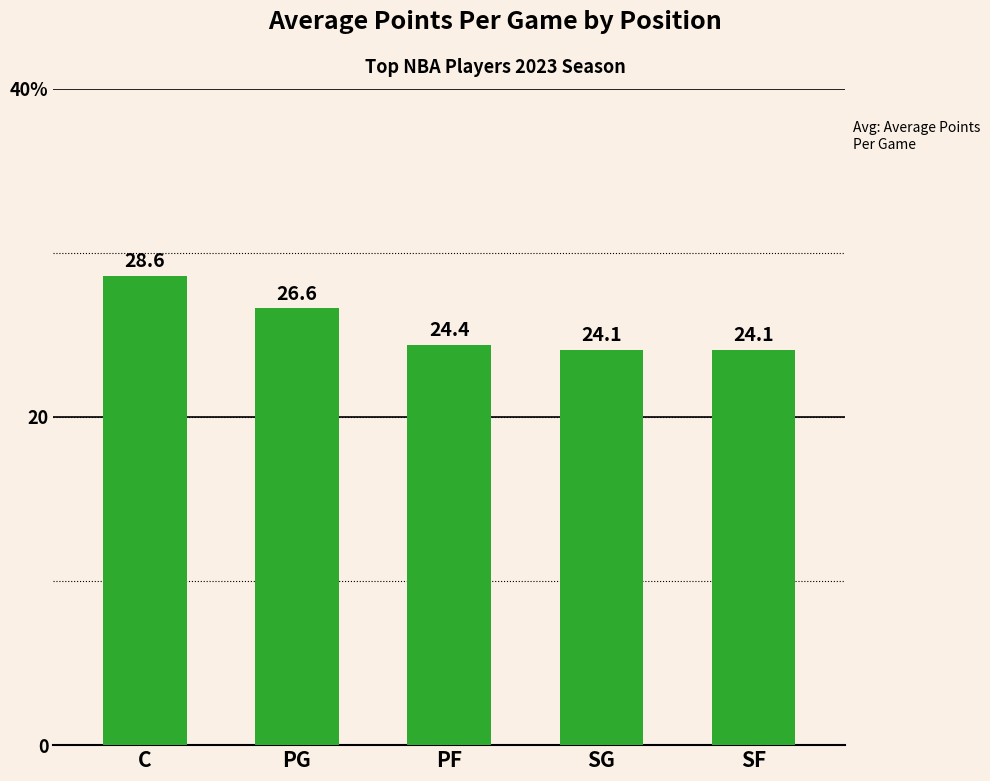

Reading right to left, extract all data points from this chart.

24.1	24.1	24.4	26.6	28.6